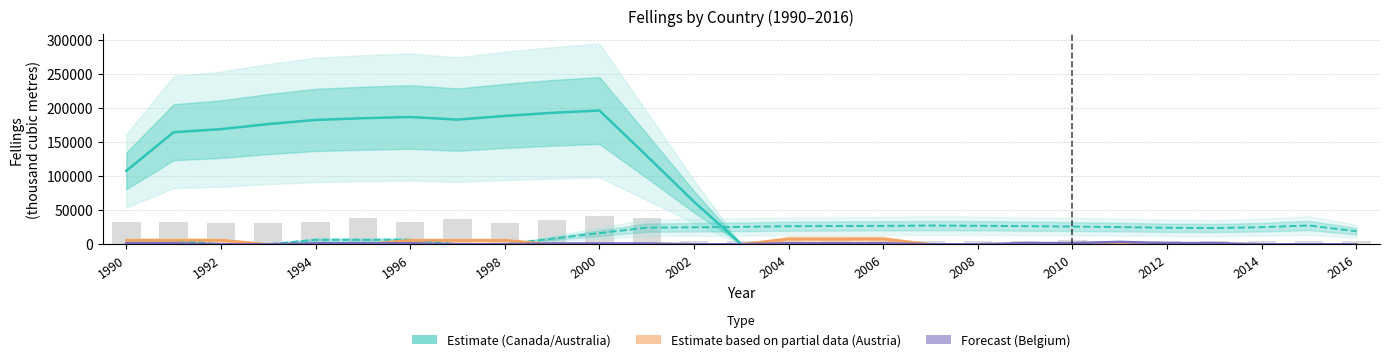

Which series changed the most between 1992 and 25?

Canada (Estimate)